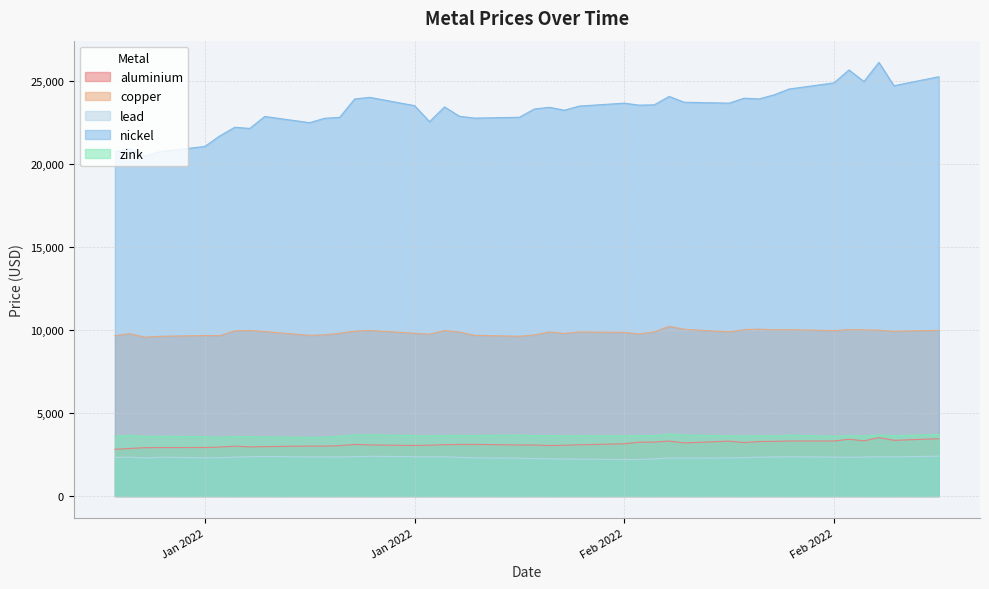

List the series in order of their peak value, highest first.

nickel, copper, zink, aluminium, lead